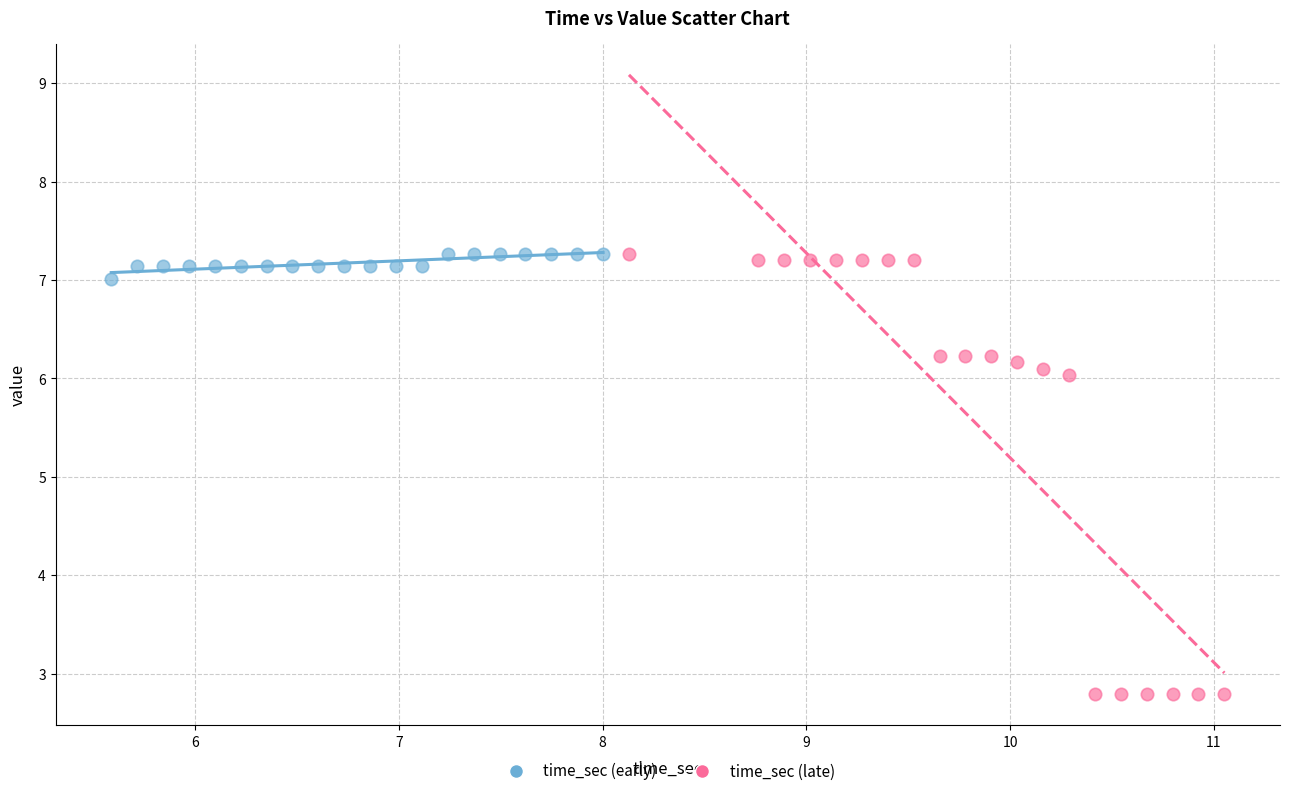

Which series contains the lowest Y value?

time_sec (late)